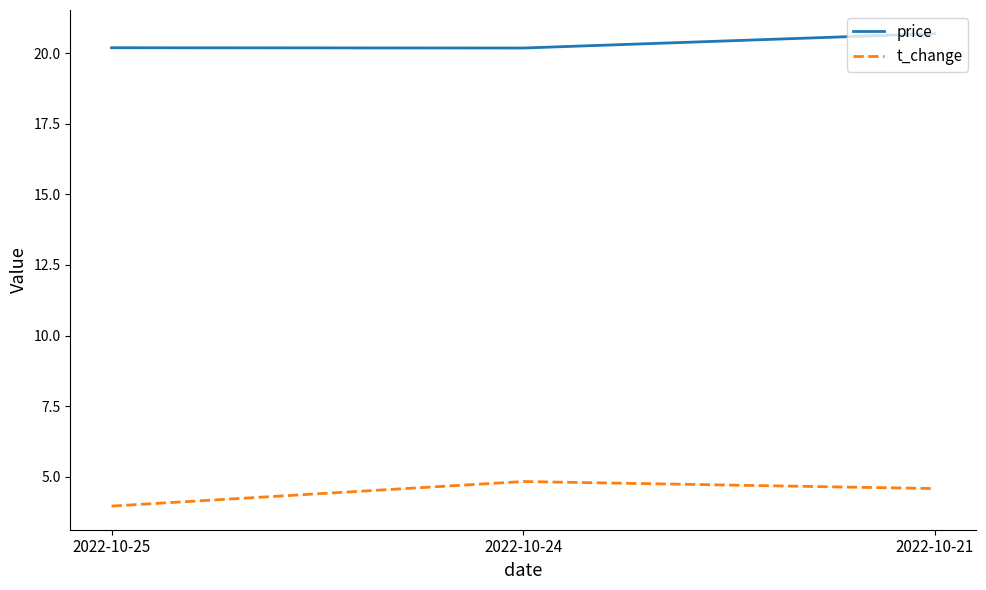

At how many categories does at least one series exceed 11?

3